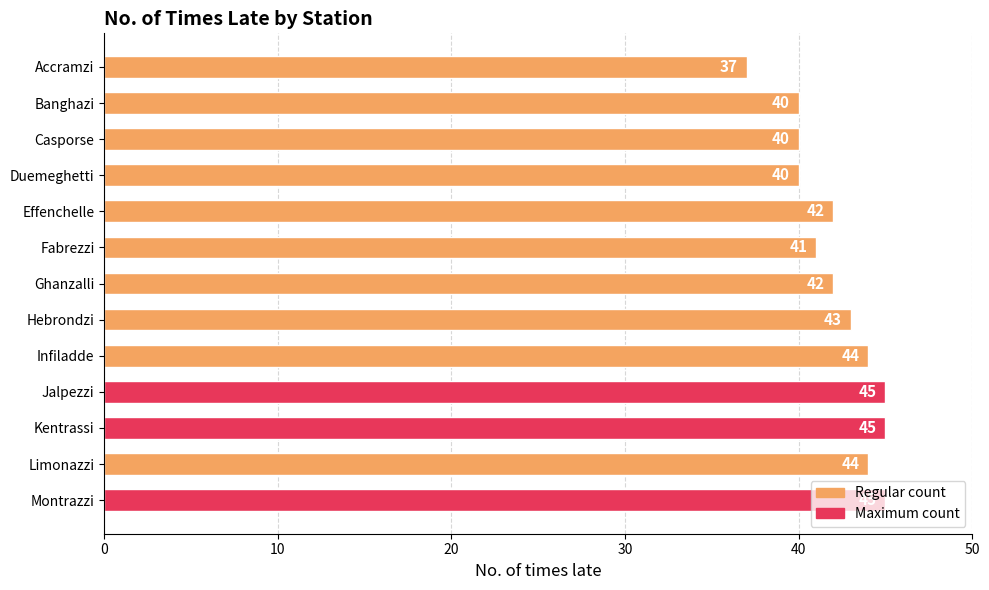

Are the bars horizontal?

Yes